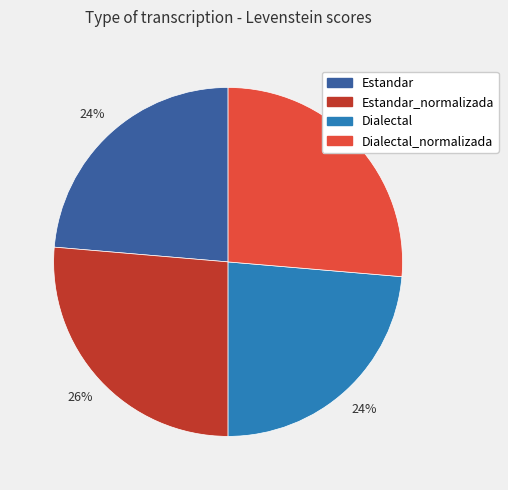

Is it true that Estandar_normalizada is 26% of the pie?

True